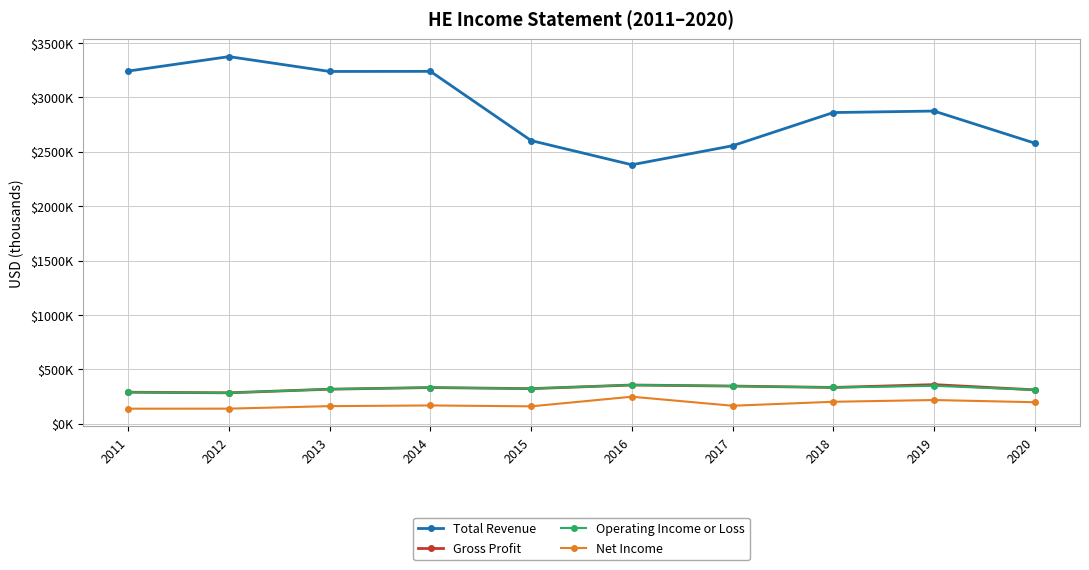

Does the chart have visible grid lines?

Yes